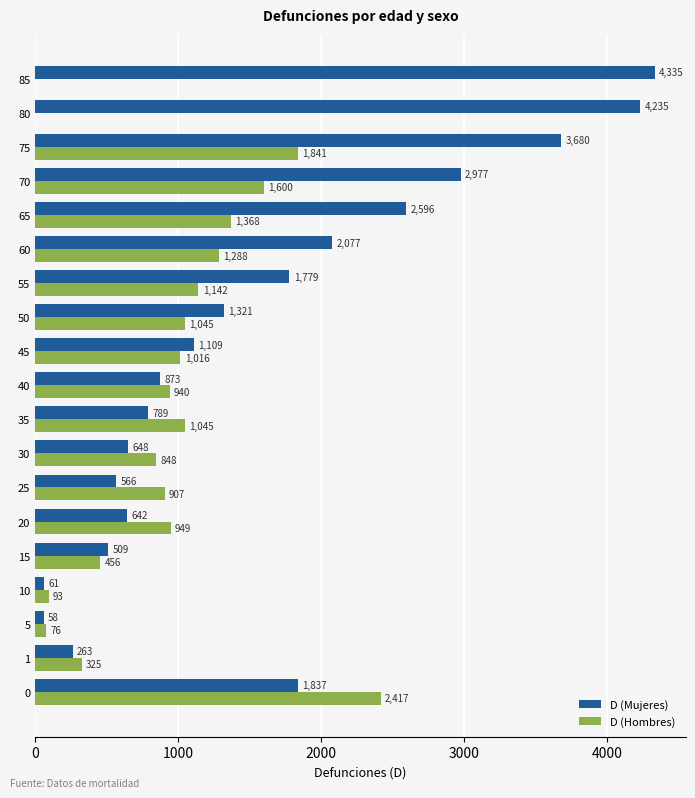

Where is D (Hombres) nearest to the value 1208?

55